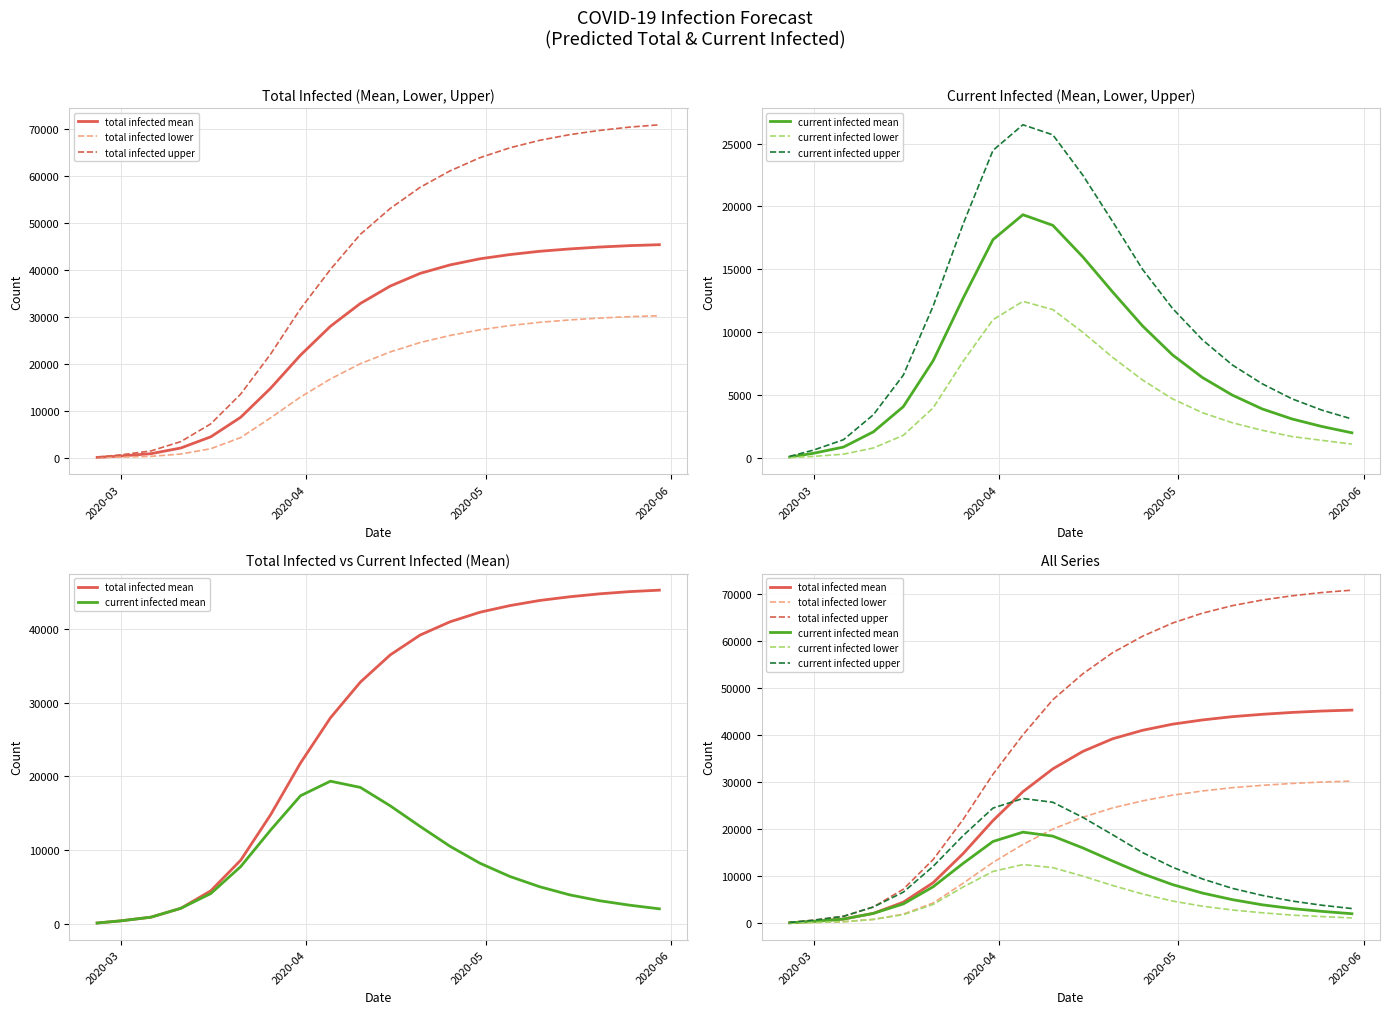

True or false: current infected mean has a value of 997 at 19.

False